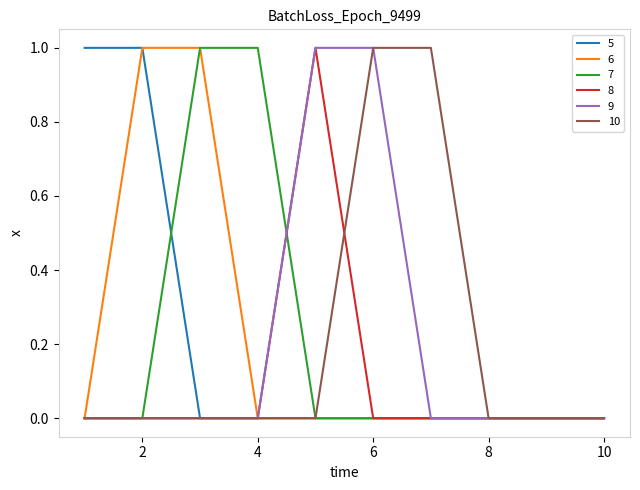

Reading left to right, transcribe all the data shown in this chart.

5: 1	1	0	0	0	0	0	0	0	0
6: 0	1	1	0	0	0	0	0	0	0
7: 0	0	1	1	0	0	0	0	0	0
8: 0	0	0	0	1	0	0	0	0	0
9: 0	0	0	0	1	1	0	0	0	0
10: 0	0	0	0	0	1	1	0	0	0